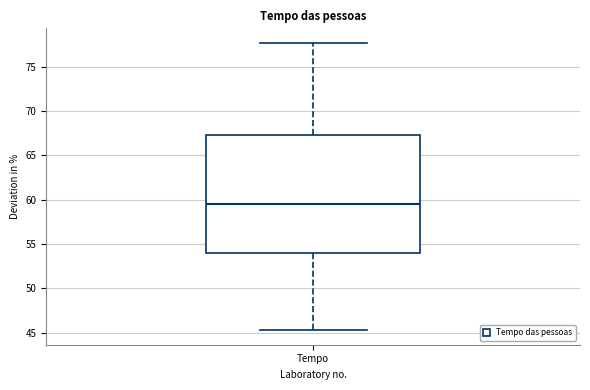

Read this box plot against the y-axis: the position of the median line, the range covered by the box, and the ends of both whiskers. The values are not printed on the chart, so give them approximately, as read against the axis.

median 59.5, box 54.0 to 67.5, whiskers 45.5 to 77.5